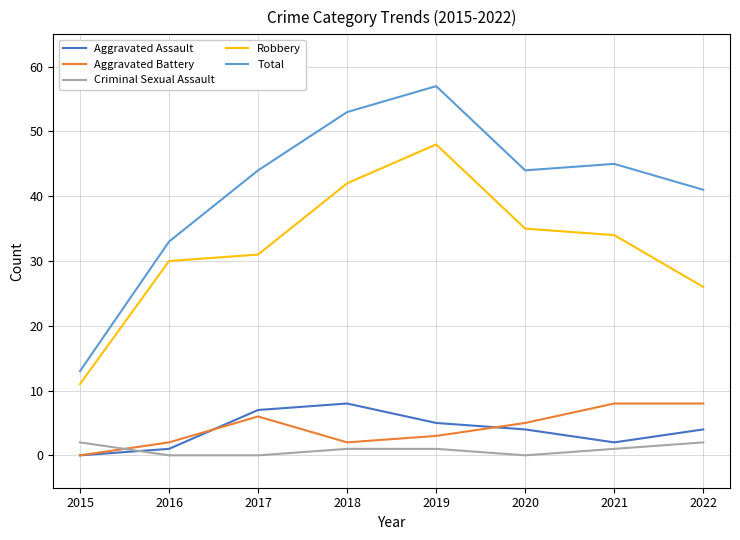

Count the number of categories in the chart.

8